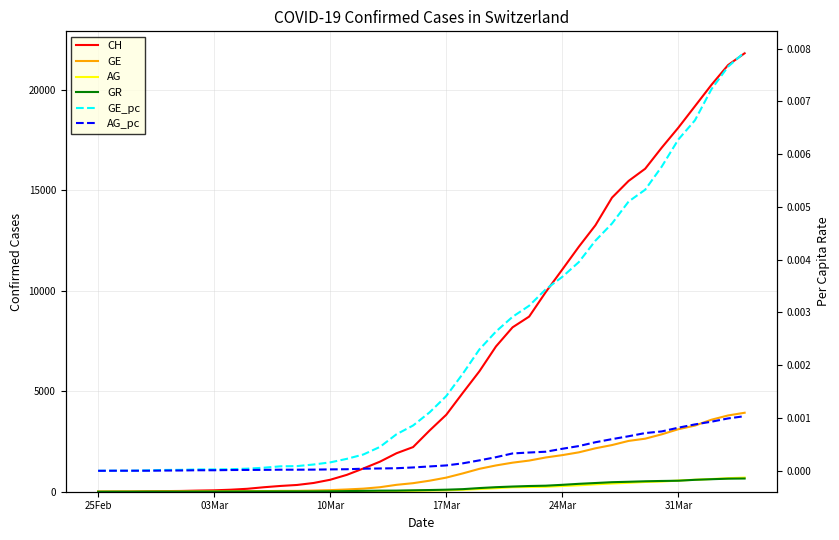

Does the chart display data point markers on the line(s)?

No